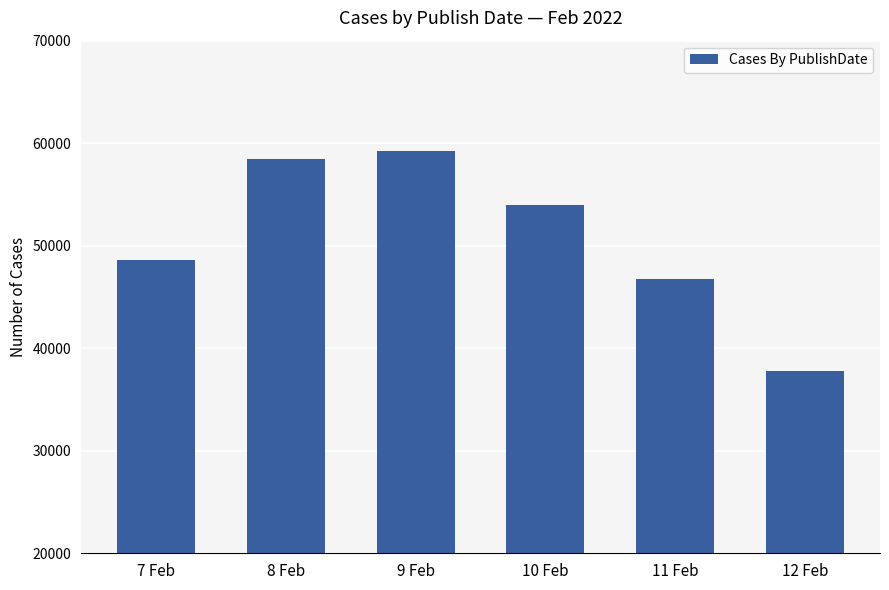

Reading left to right, what are all the values shown in this chart?

7 Feb=48601	8 Feb=58453	9 Feb=59193	10 Feb=53993	11 Feb=46736	12 Feb=37791